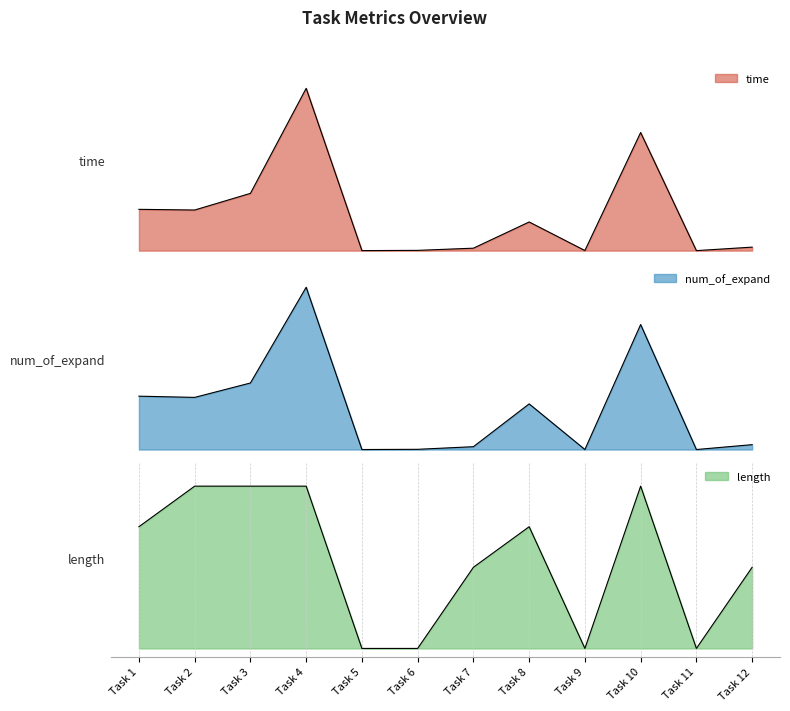

Does the chart display data point markers on the line(s)?

No